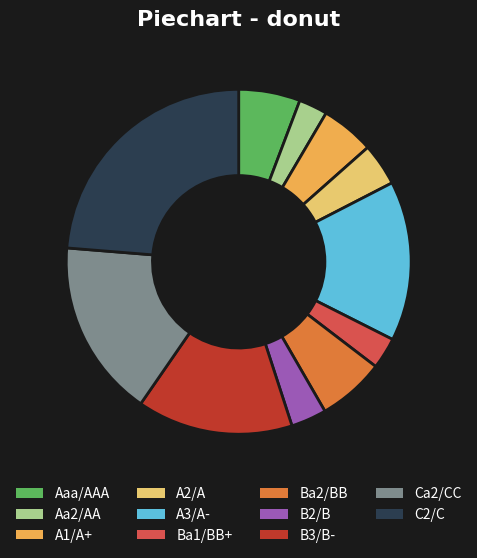

Is there any slice that represents more than half of the pie?

No